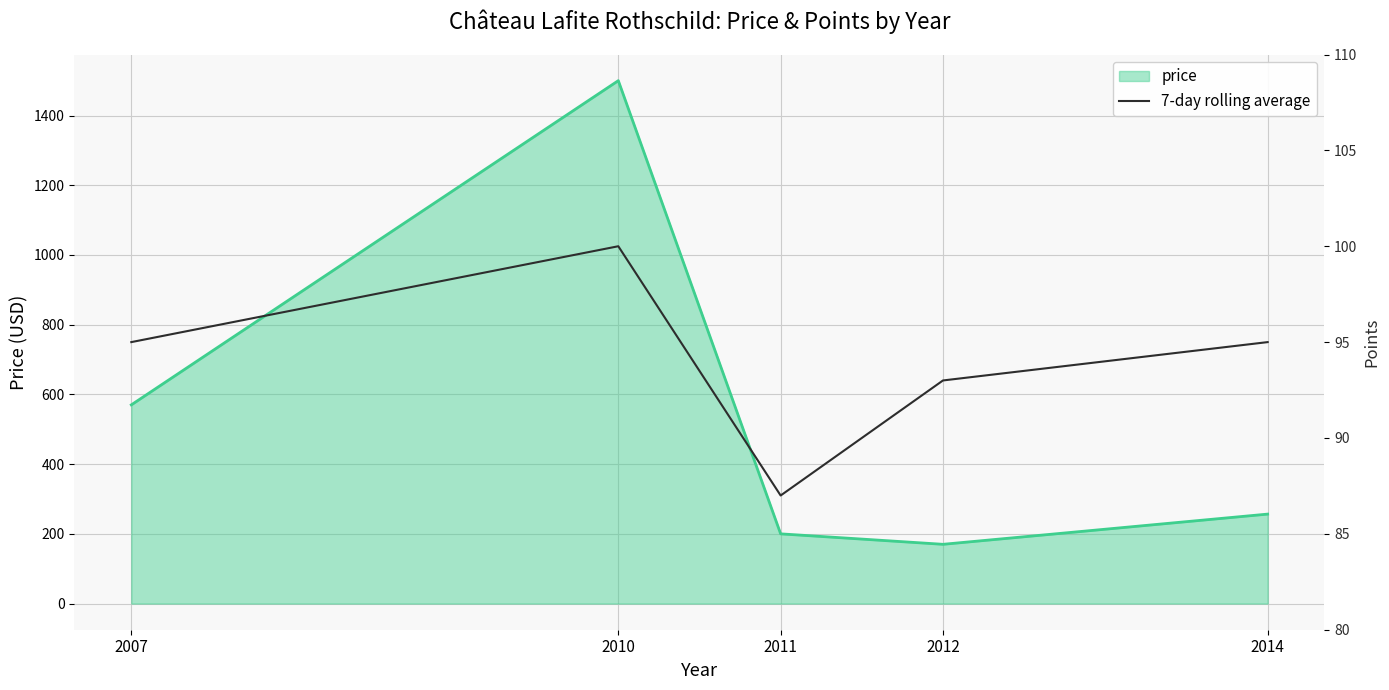

What is the highest value of the price series?

1500.0